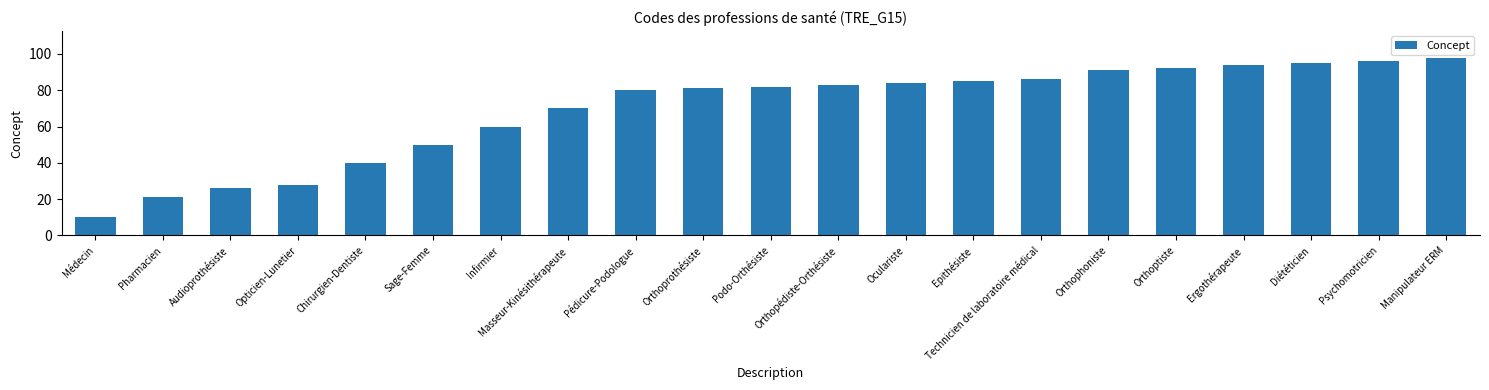

What is the difference between the second highest and minimum values?

86